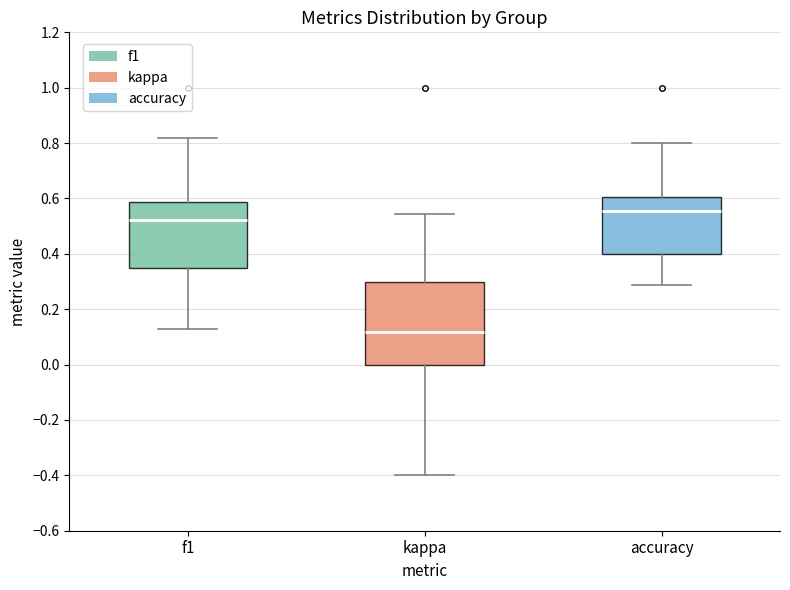

Where does the lower whisker of the box for accuracy end on the y-axis? The values are not printed on the chart, so give them approximately, as read against the axis.

0.28